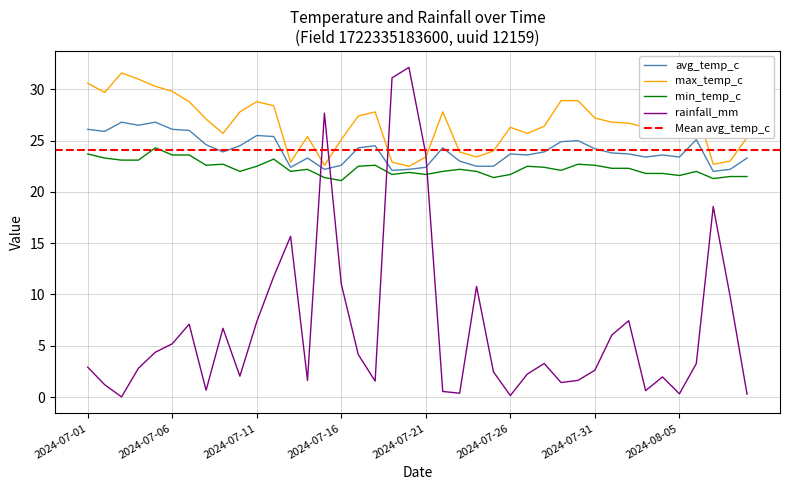

True or false: rainfall_mm has a value of 1.9 at 2024-07-11.

False